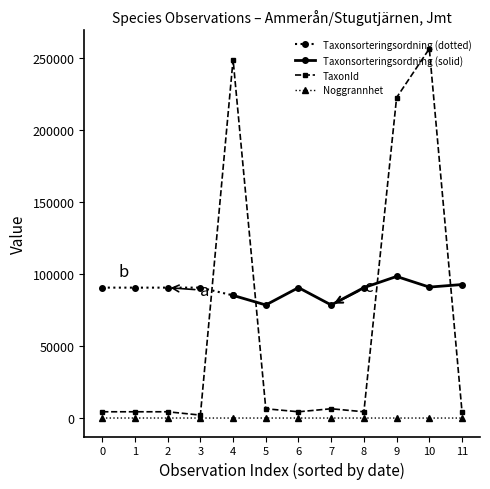

True or false: Noggrannhet and TaxonId cross at least once.

False